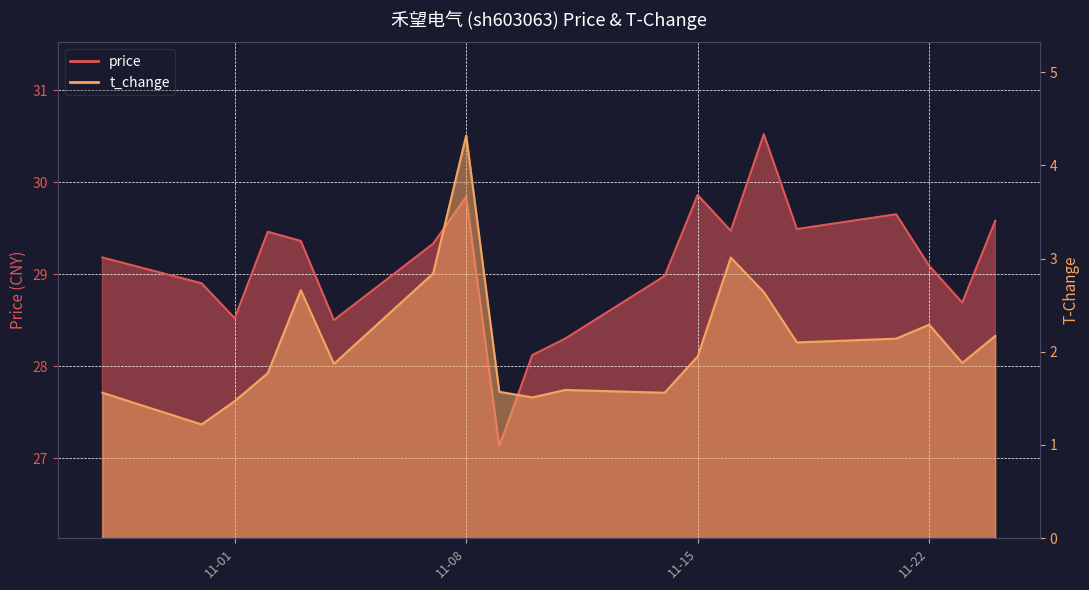

At which label does price first exceed 29?

2022-10-28